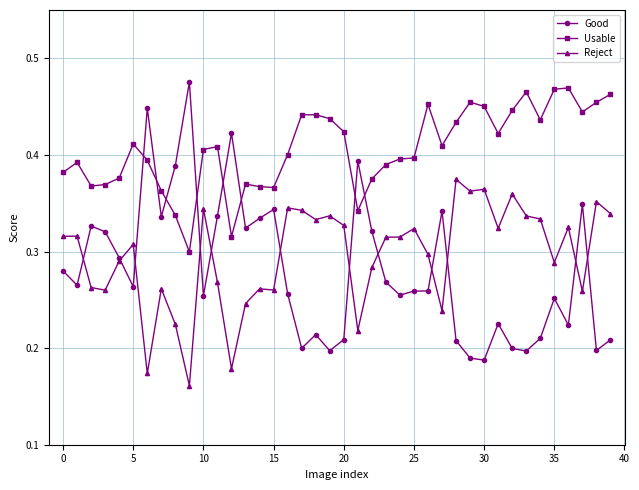

At how many categories does at least one series exceed 0?

40